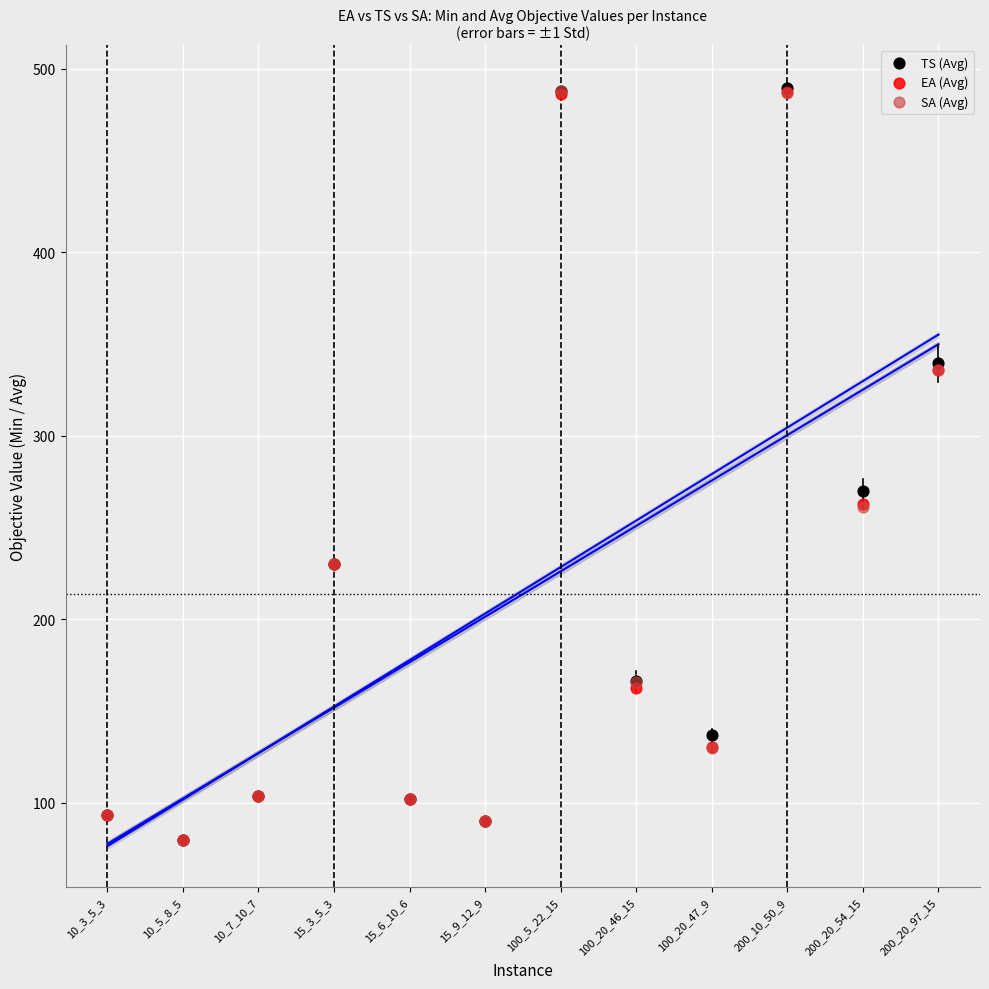

What are all the series names shown in the legend?

TS (Avg), EA (Avg), SA (Avg)